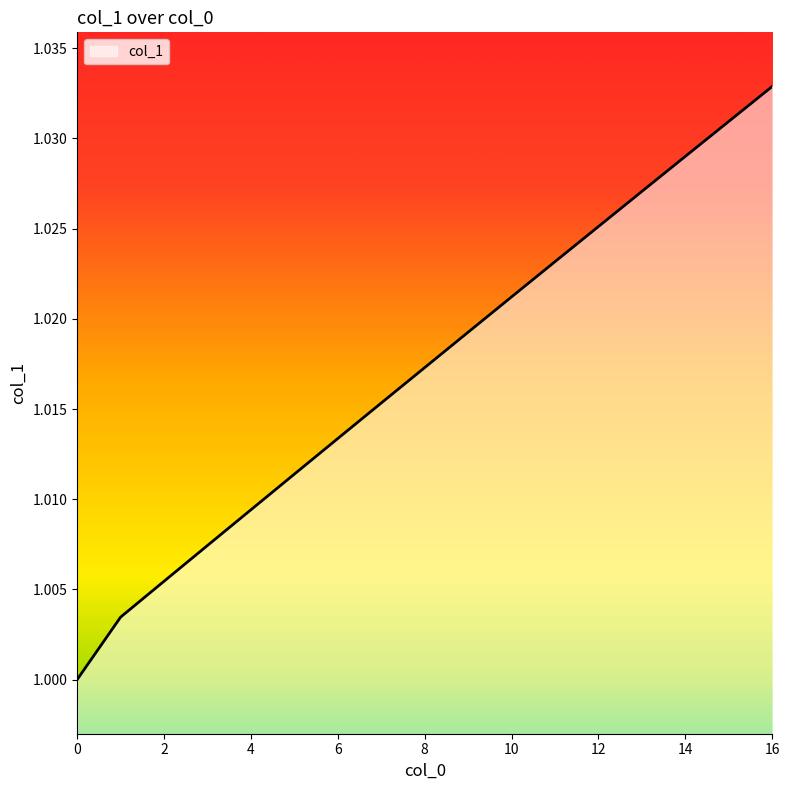

Does the chart display data point markers on the line(s)?

No